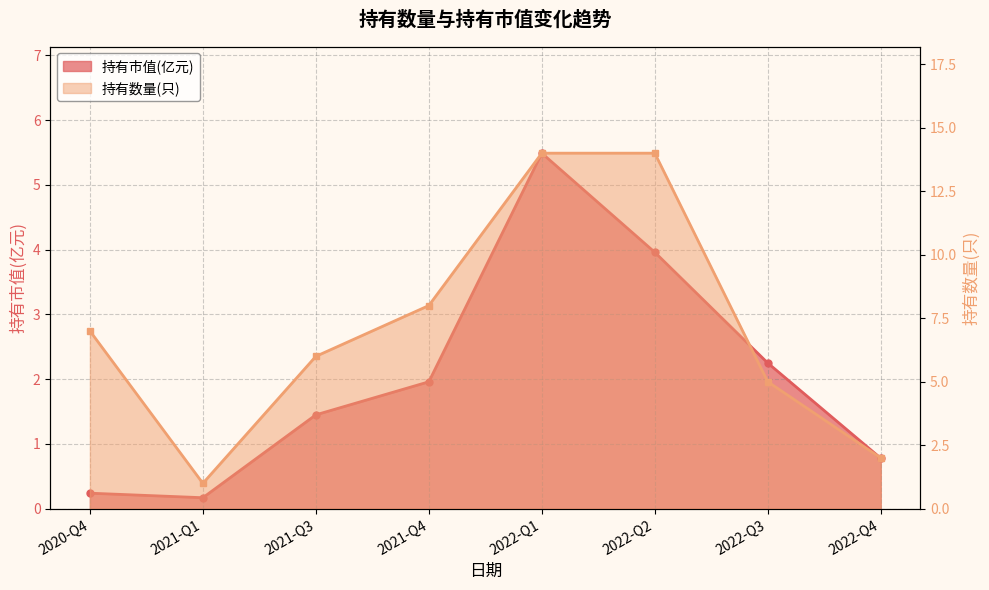

How many lines are shown in the chart?

2